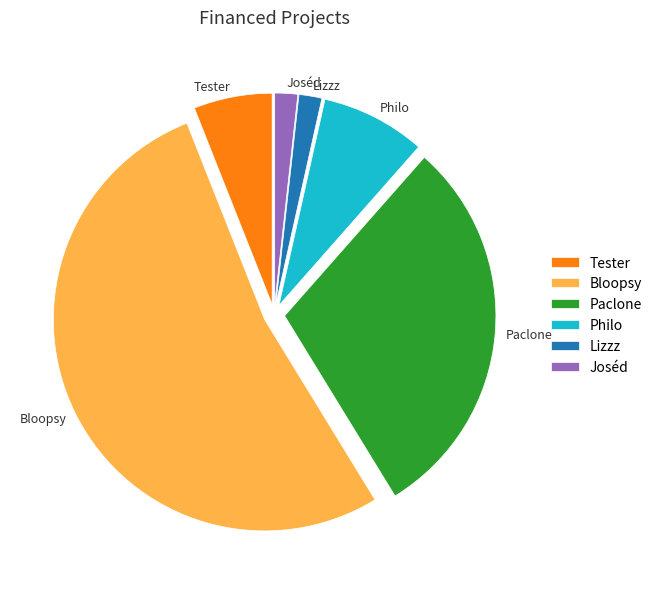

Which category accounts for the majority?

Bloopsy